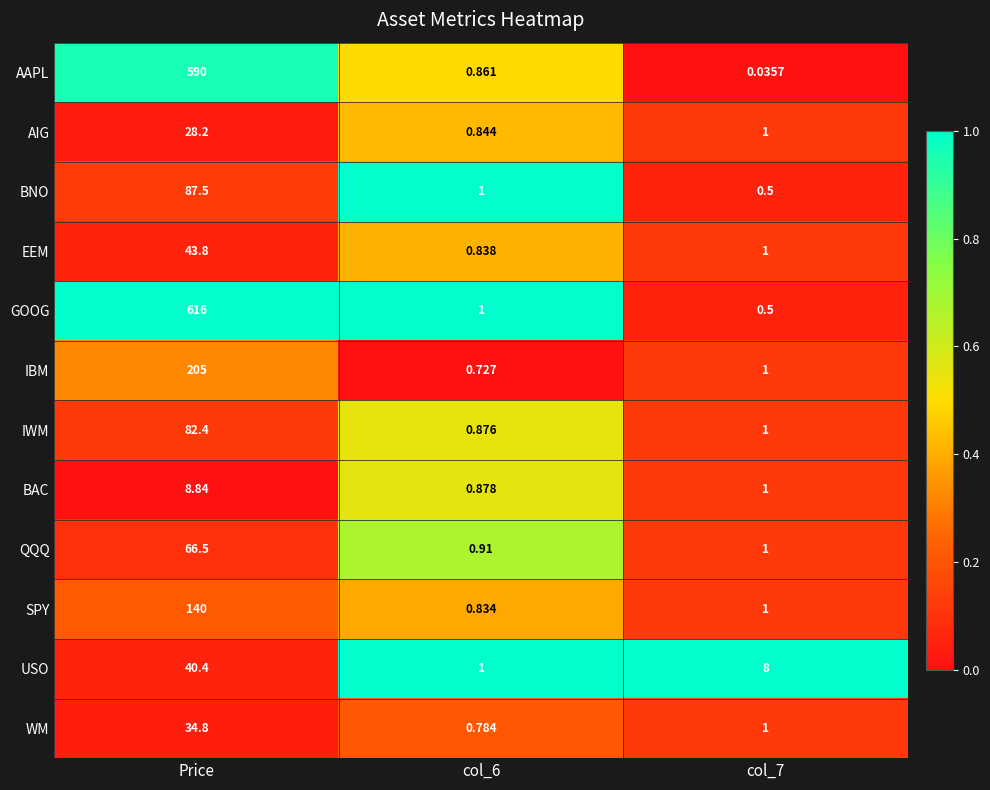

Where does the SPY series first go above 1?

Price